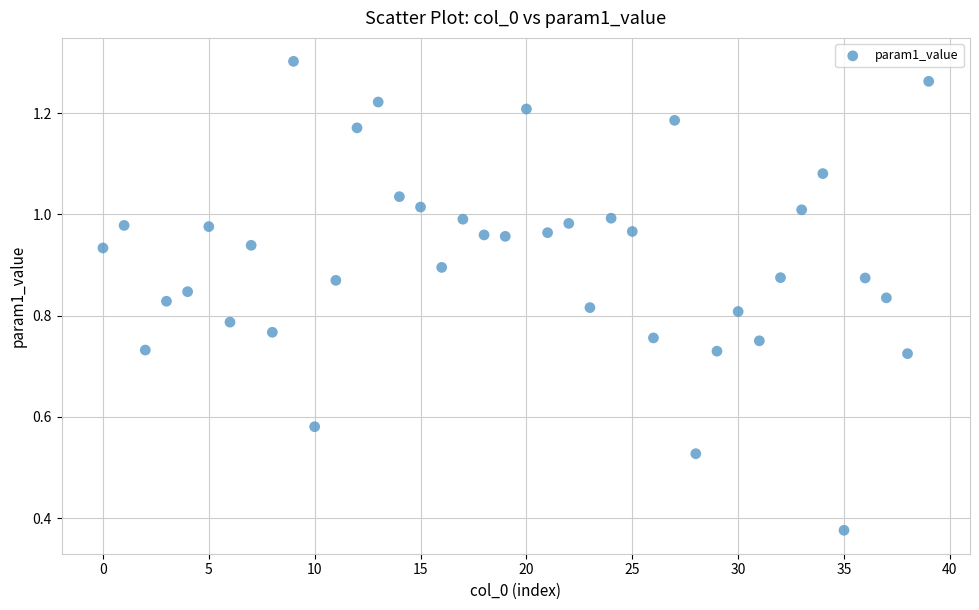

How many points are shown in the scatter plot?

40